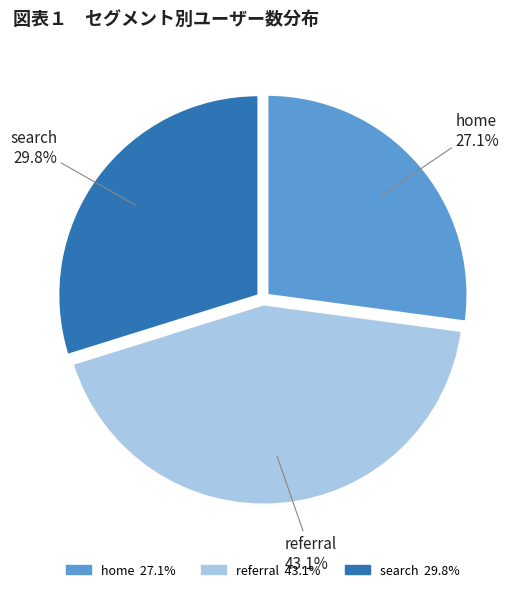

The search slice represents 15% of the pie. True or false?

False